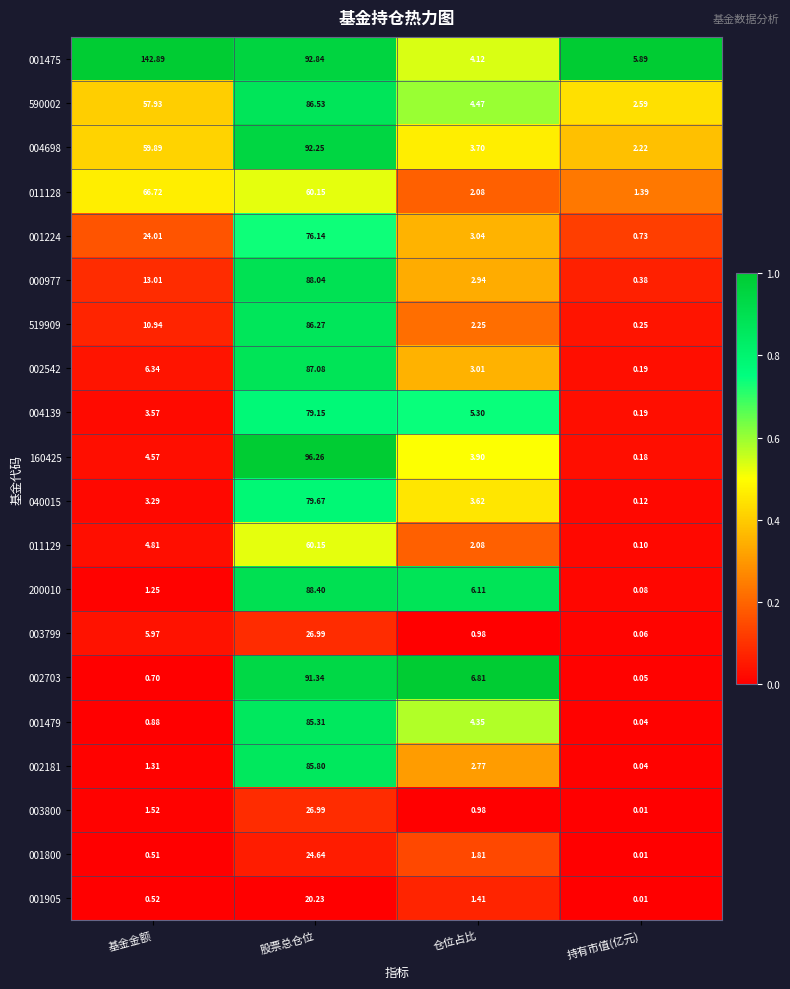

List the labels in order of 001224 value, smallest first.

持有市值(亿元), 仓位占比, 基金金额, 股票总仓位